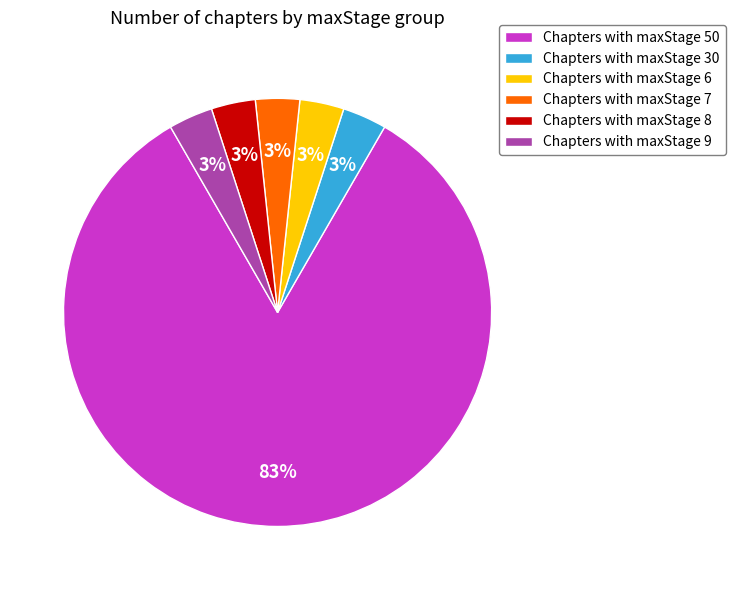

Combined, do Chapters with maxStage 50 and Chapters with maxStage 30 account for over 50%?

Yes